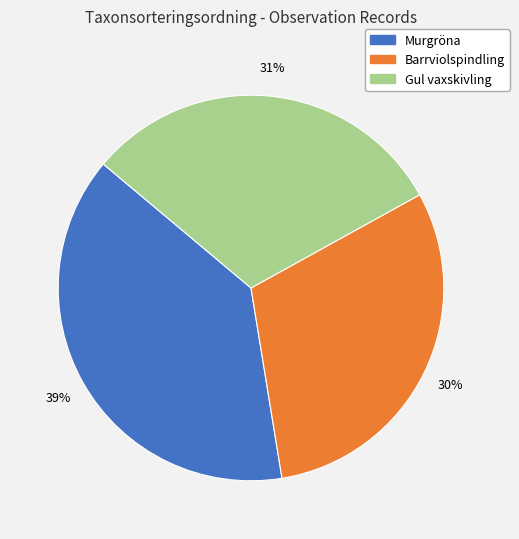

Count the number of slices in the pie.

3